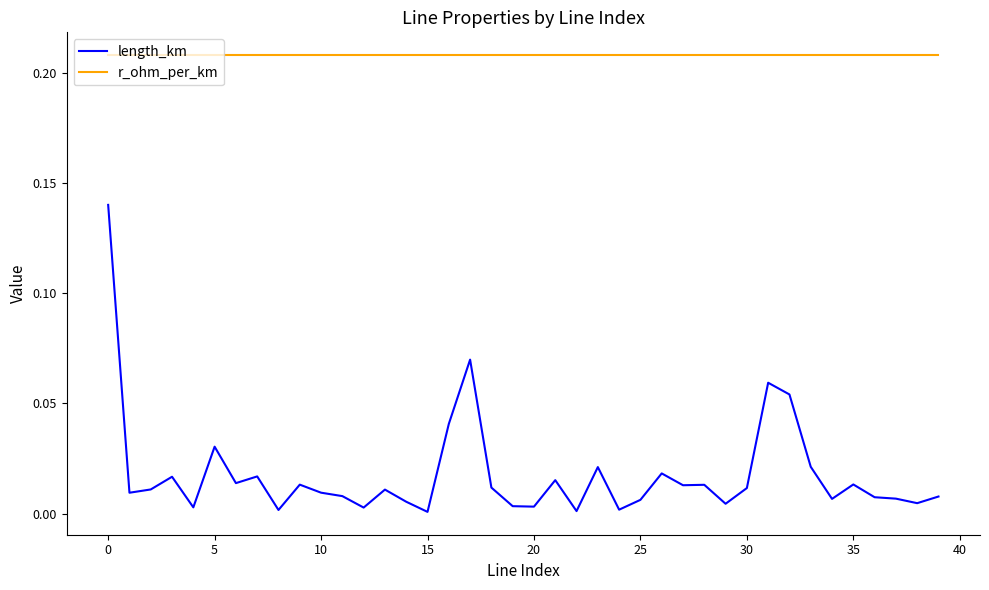

Which series has the largest total across all categories?

r_ohm_per_km